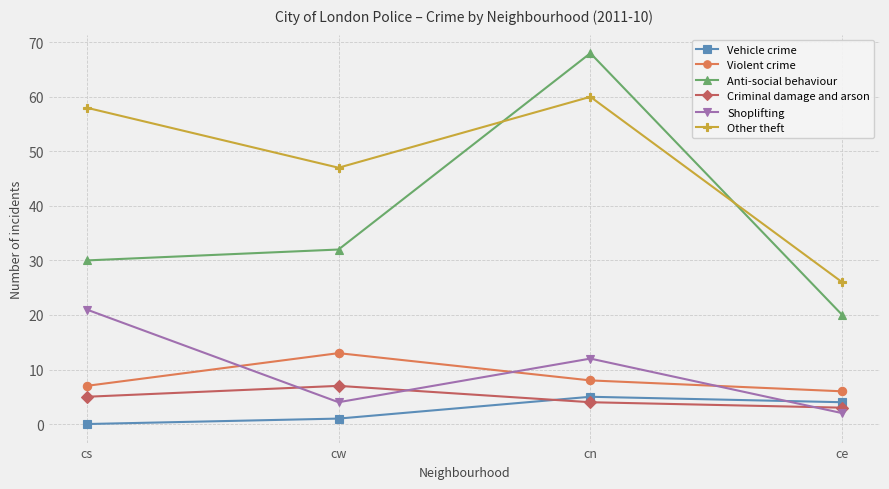

What are all the series names shown in the legend?

Vehicle crime, Violent crime, Anti-social behaviour, Criminal damage and arson, Shoplifting, Other theft